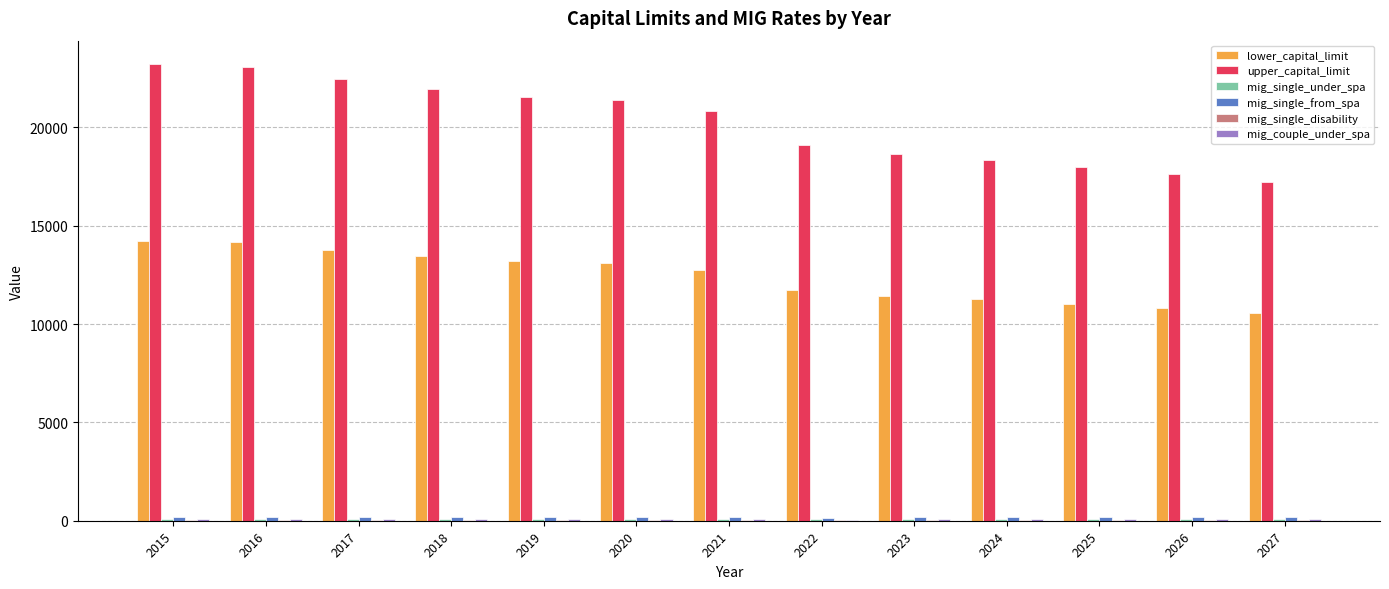

Which series changed the most between 2020 and 2025?

upper_capital_limit